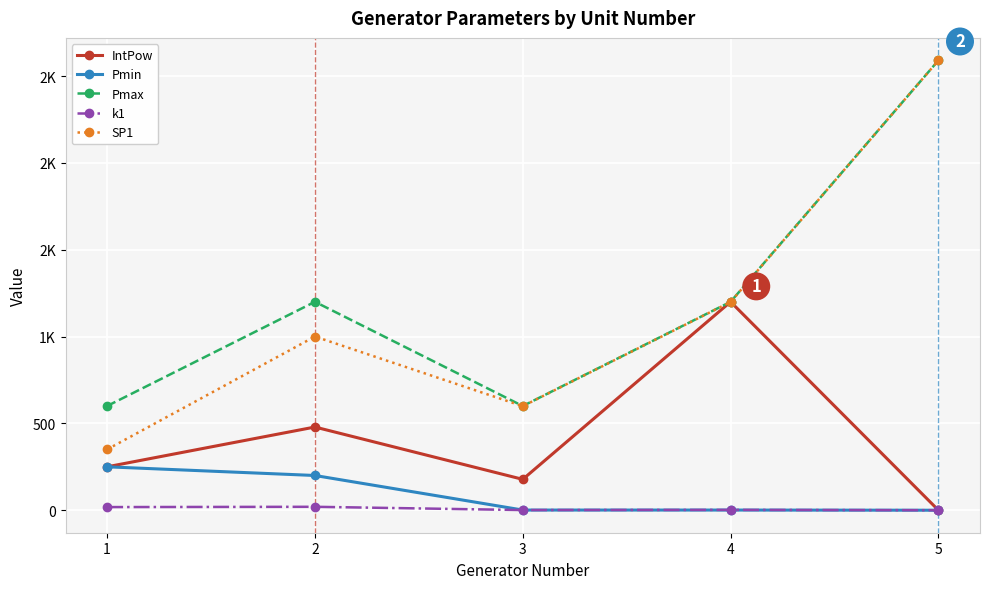

Which has a higher value, 3 or 5?

3